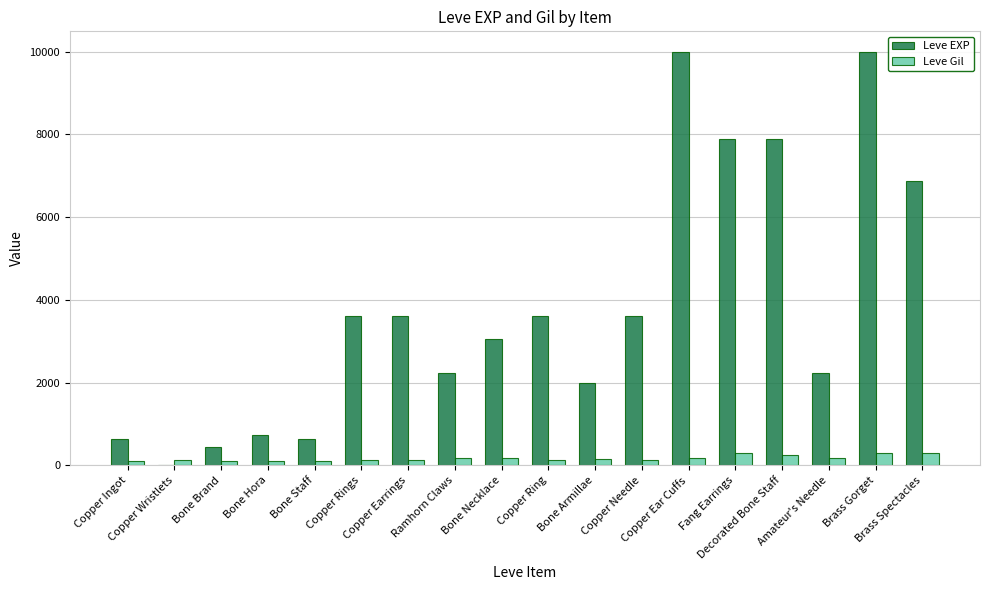

Which series has the widest spread of values?

Leve EXP